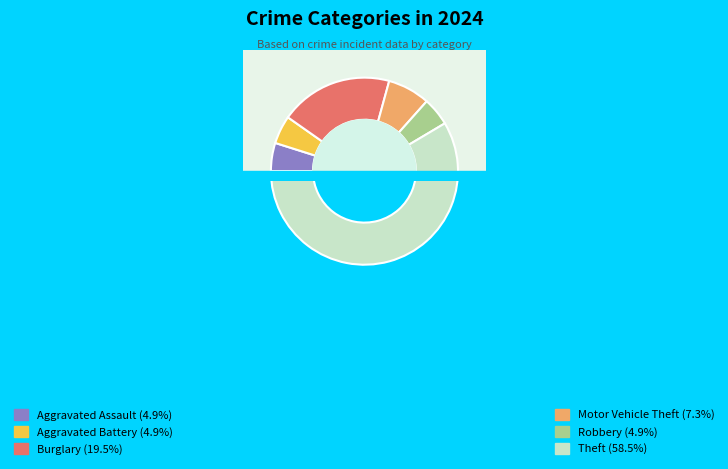

The Robbery slice represents 14% of the pie. True or false?

False